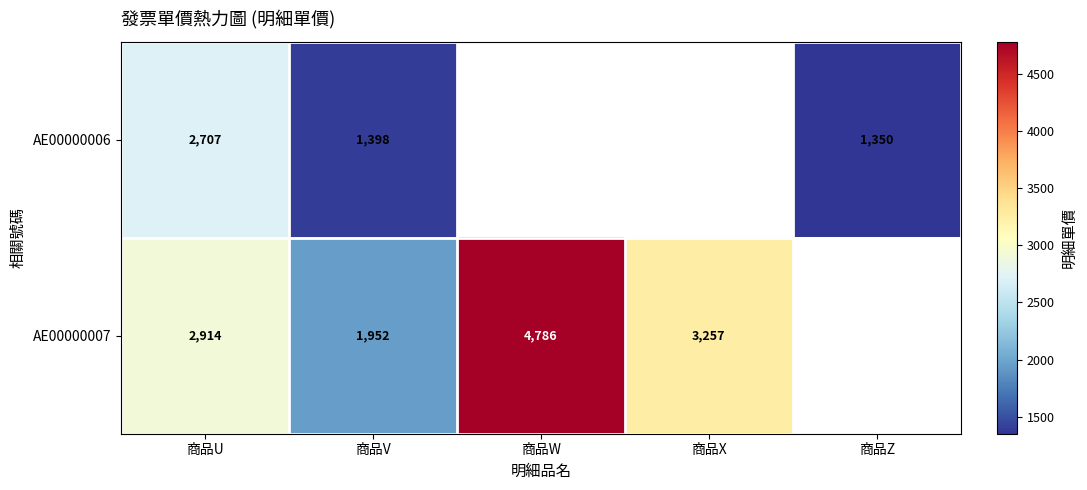

Where does the AE00000007 series first go above 3256?

商品W